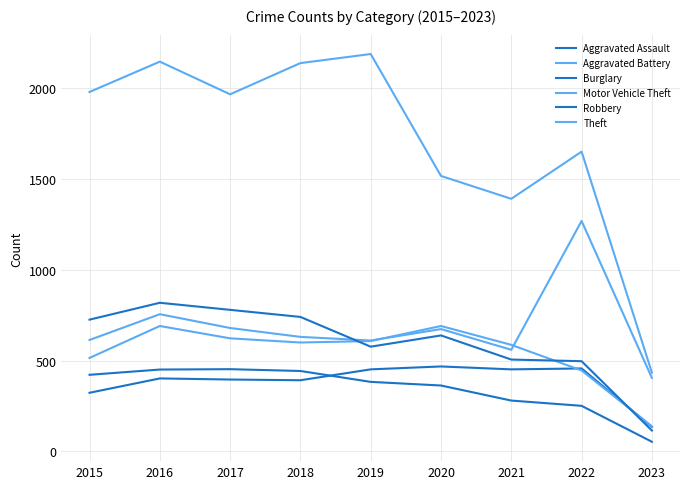

Reading right to left, transcribe all the data shown in this chart.

Aggravated Assault: 135	457	452	468	452	392	396	402	323
Aggravated Battery: 138	446	587	691	608	600	623	691	515
Burglary: 53	251	280	363	383	443	453	451	422
Motor Vehicle Theft: 405	1270	560	674	611	631	680	756	614
Robbery: 115	497	506	639	577	741	780	819	726
Theft: 434	1652	1392	1518	2190	2140	1968	2148	1981